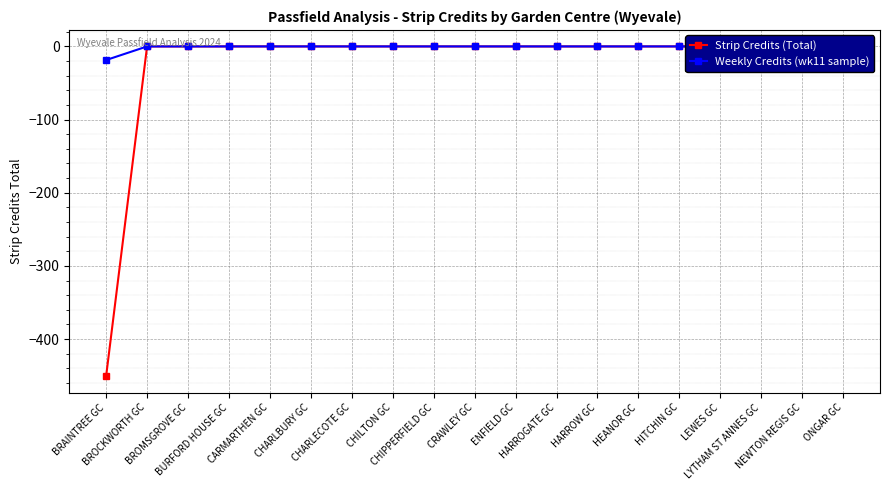

What are all the series names shown in the legend?

Strip Credits (Total), Weekly Credits (wk11 sample)